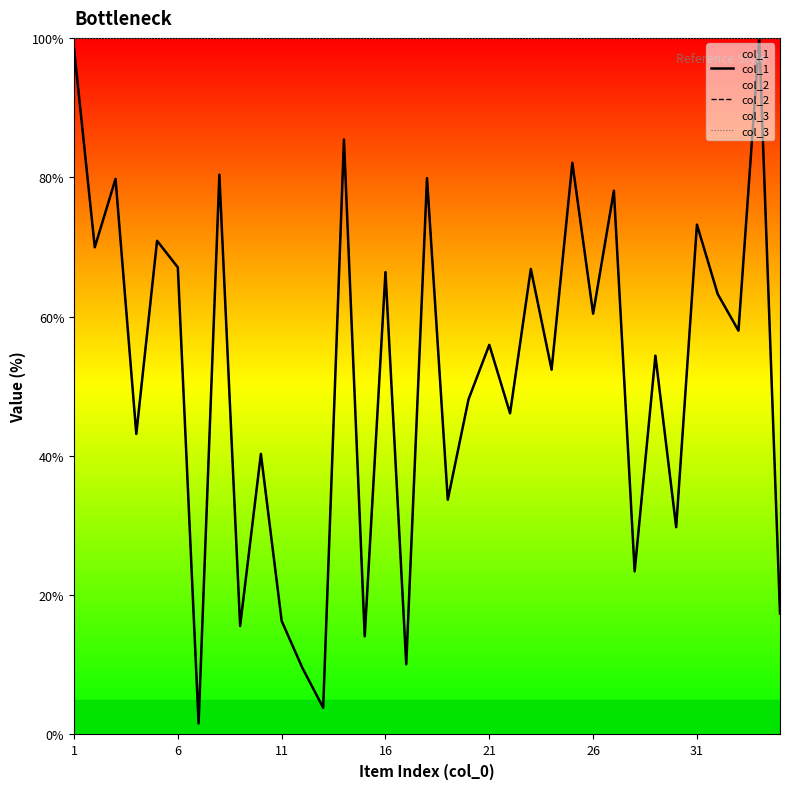

Reading left to right, extract all data points from this chart.

col_1: 98.5	69.9	79.8	43.1	70.9	67.1	1.6	80.4	15.6	40.3	16.3	9.5	3.8	85.4	14.1	66.4	10.1	79.9	33.7	48.1	55.9	46.1	66.8	52.4	82.1	60.4	78.1	23.4	54.4	29.8	73.2	63.2	58.0	100.0	17.4
col_2: 98.5	69.9	79.8	43.1	70.9	67.1	1.6	80.4	15.6	40.3	16.3	9.5	3.8	85.4	14.1	66.4	10.1	79.9	33.7	48.1	55.9	46.1	66.8	52.4	82.1	60.4	78.1	23.4	54.4	29.8	73.2	63.2	58.0	100.0	17.4
col_3: 100.0	100.0	100.0	100.0	100.0	100.0	100.0	100.0	100.0	100.0	100.0	100.0	100.0	100.0	100.0	100.0	100.0	100.0	100.0	100.0	100.0	100.0	100.0	100.0	100.0	100.0	100.0	100.0	100.0	100.0	100.0	100.0	100.0	100.0	100.0